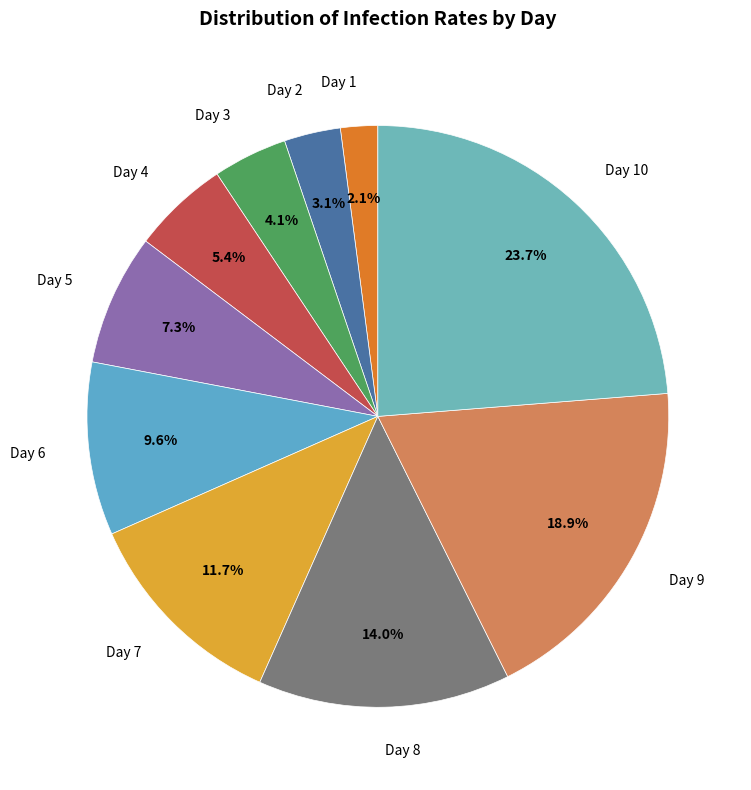

To the nearest percent, what percentage of the pie is Day 4?

5%